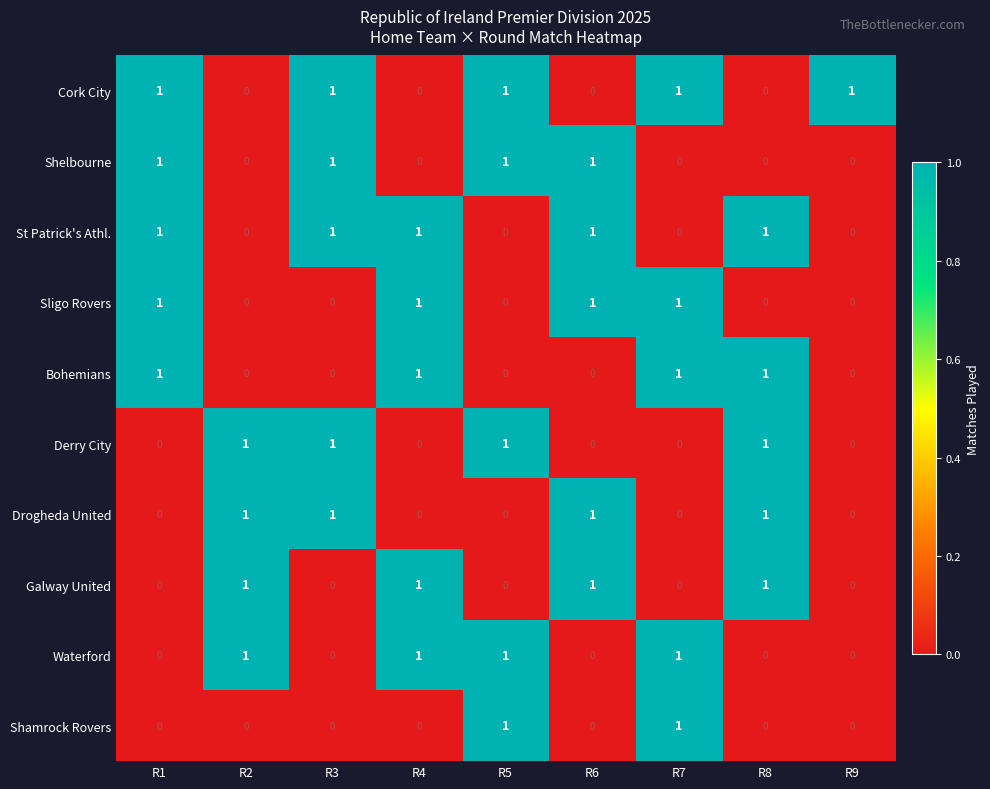

At how many categories does at least one series exceed 0?

9